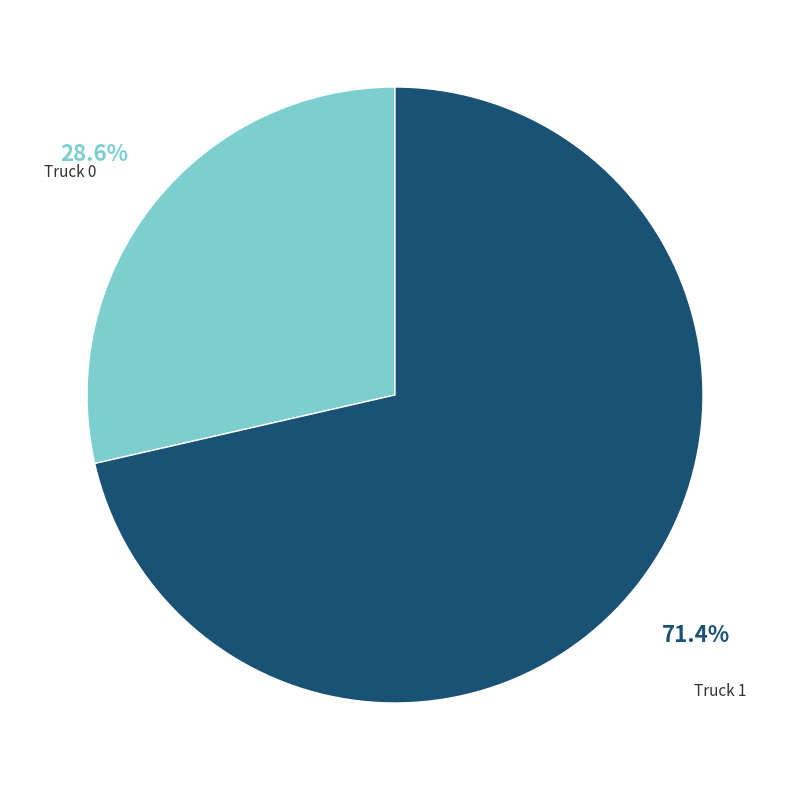

Is there any slice that represents more than half of the pie?

Yes